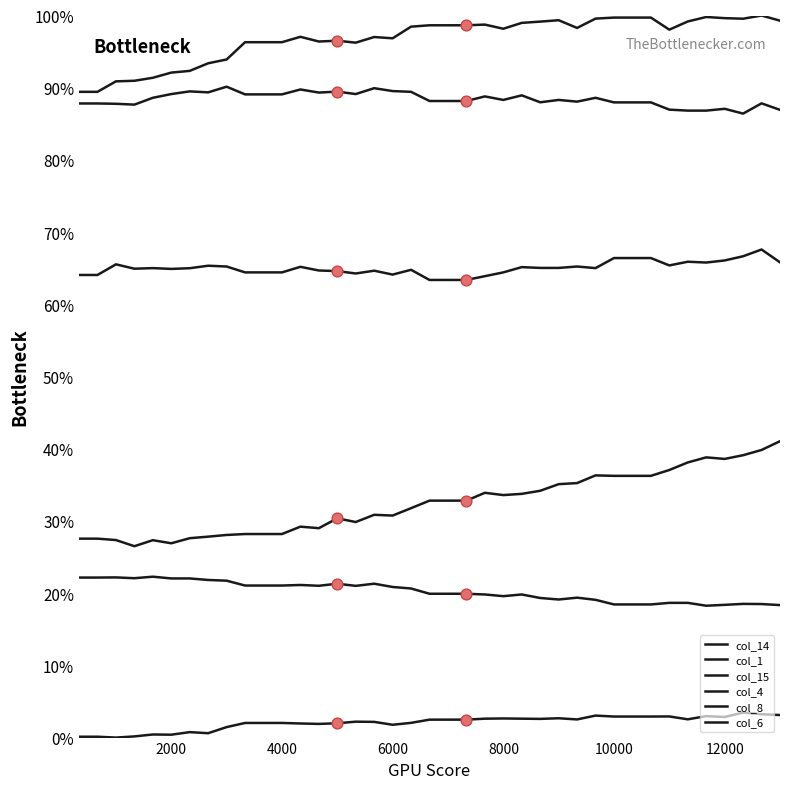

How many lines are shown in the chart?

6